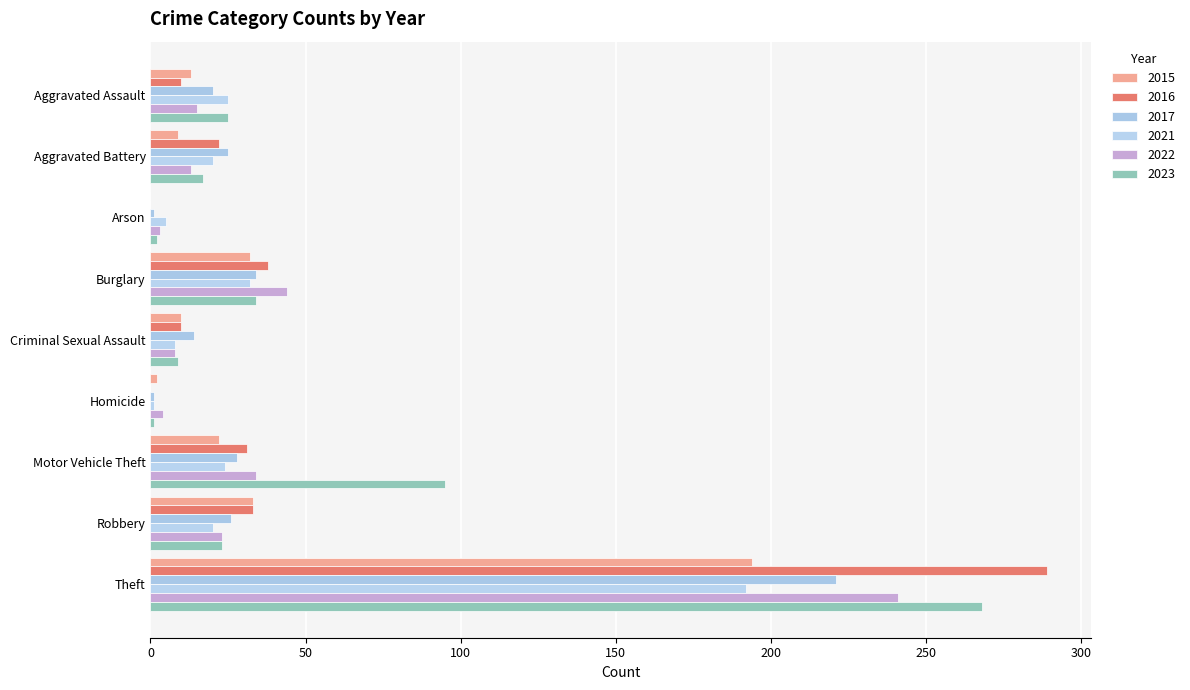

What is the sum of all 2023 values?

474